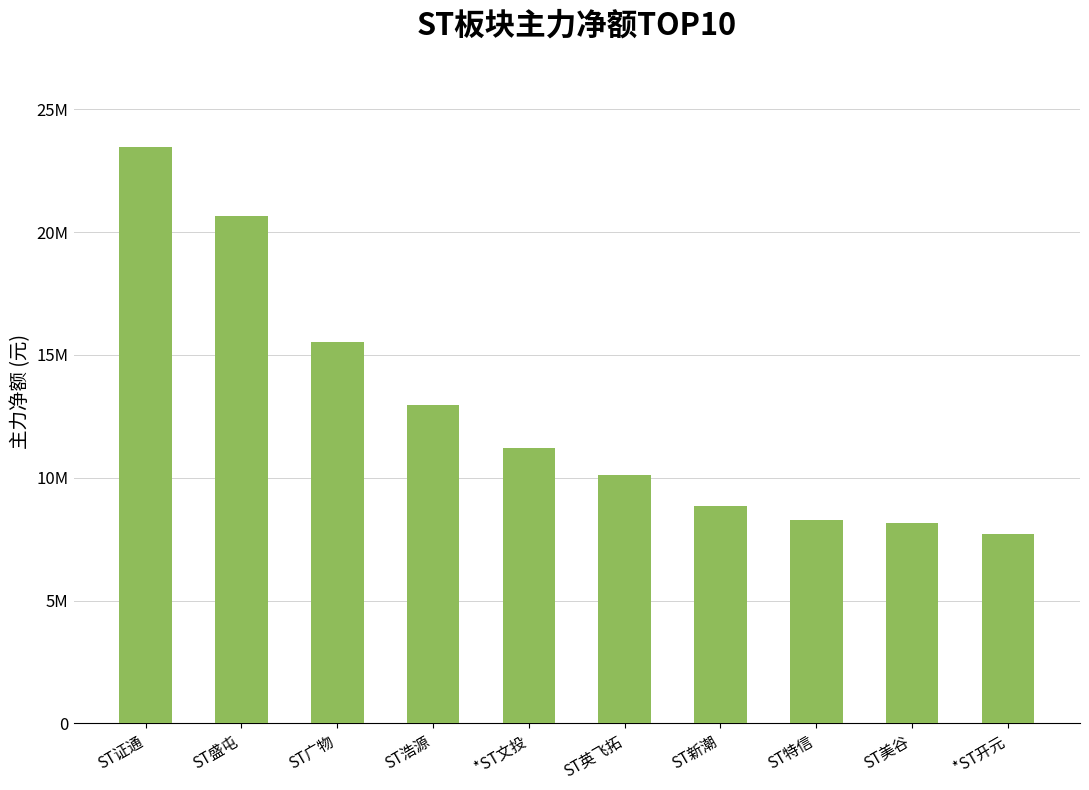

Are the bars horizontal?

No